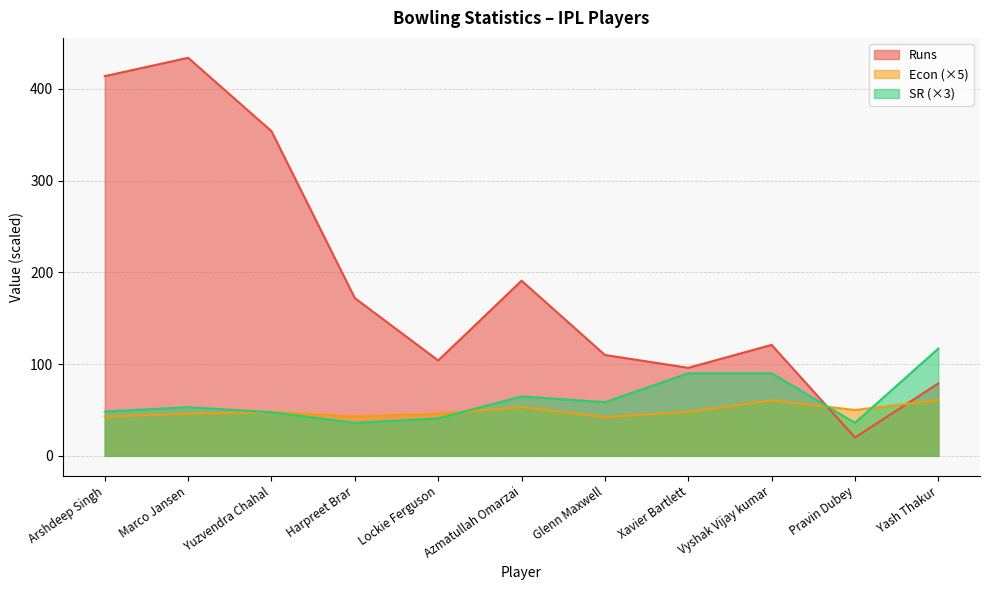

How many times do Econ and SR cross each other?

4